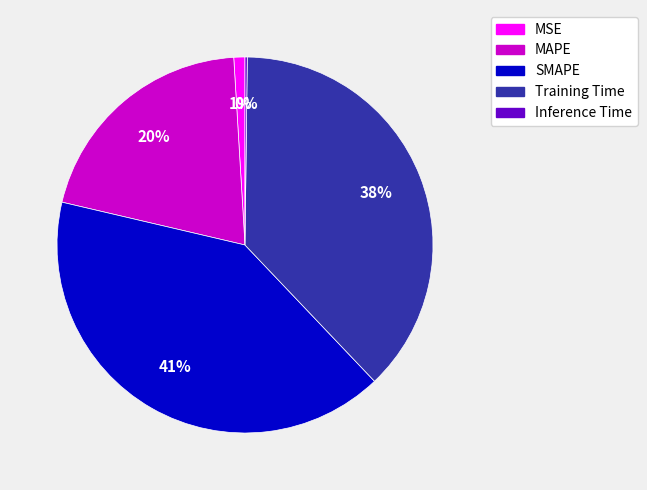

Between MAPE and MSE, which is larger?

MAPE